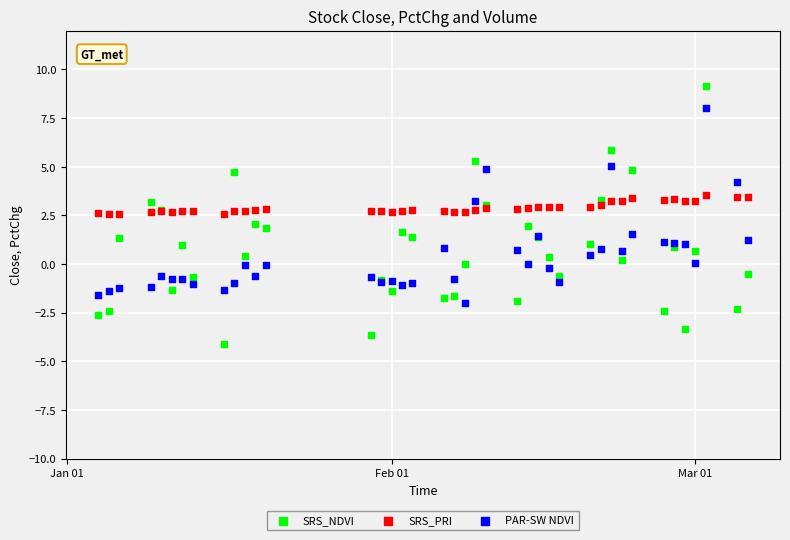

What is the X range (max minus min) for the scatter plot?

62.0